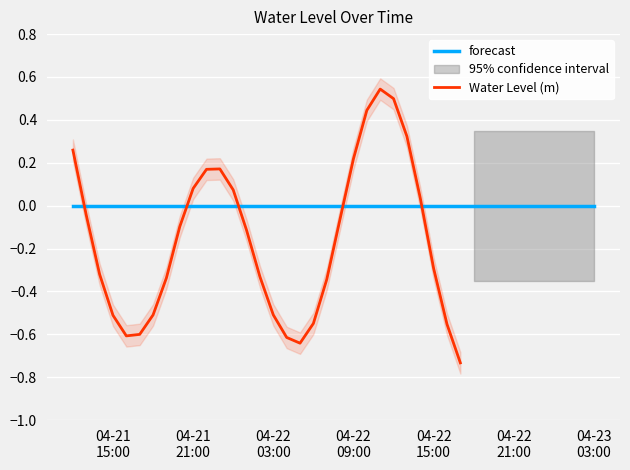

At which category does the data reach its first local peak?

2025-04-21 23:00:00